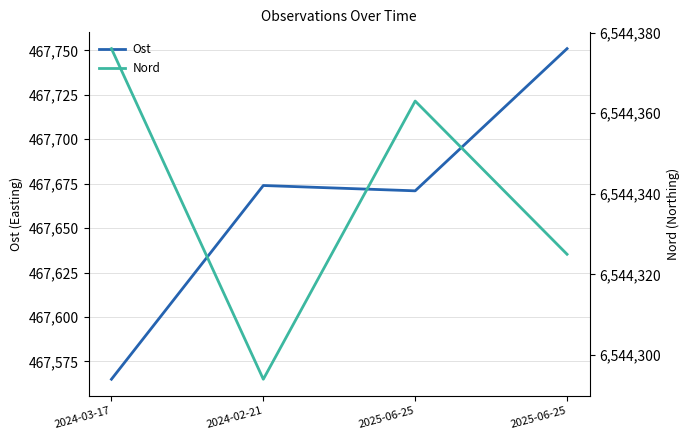

In Ost, how many points are higher than both neighbors (excluding endpoints)?

1